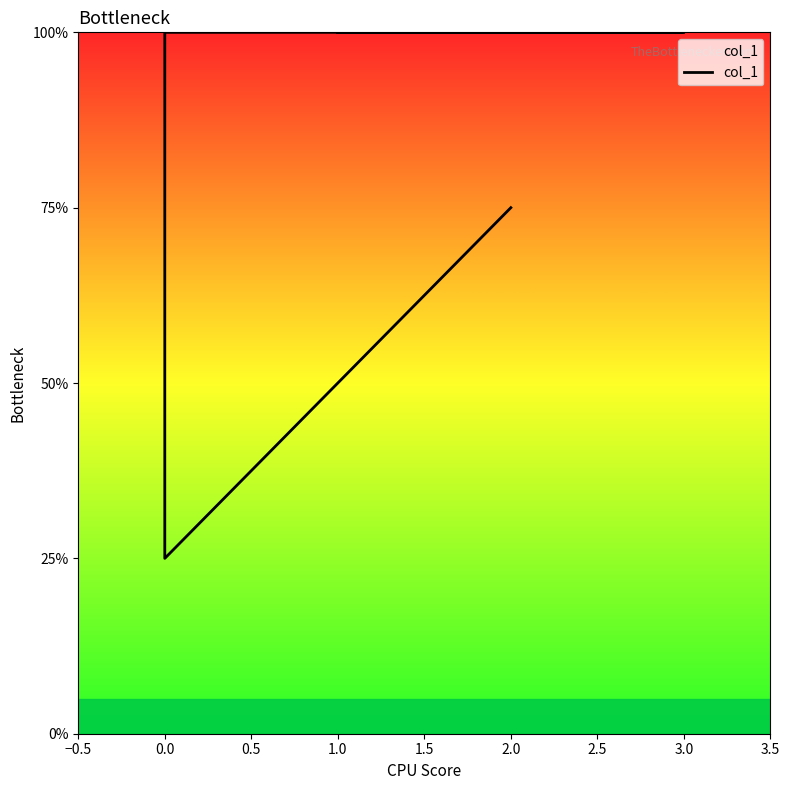

How many series are shown in this chart?

1